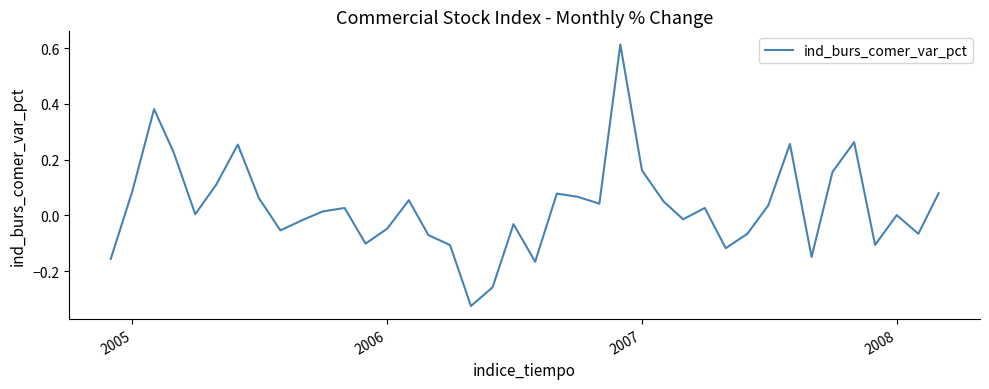

What is the difference between the maximum and minimum values?

0.9